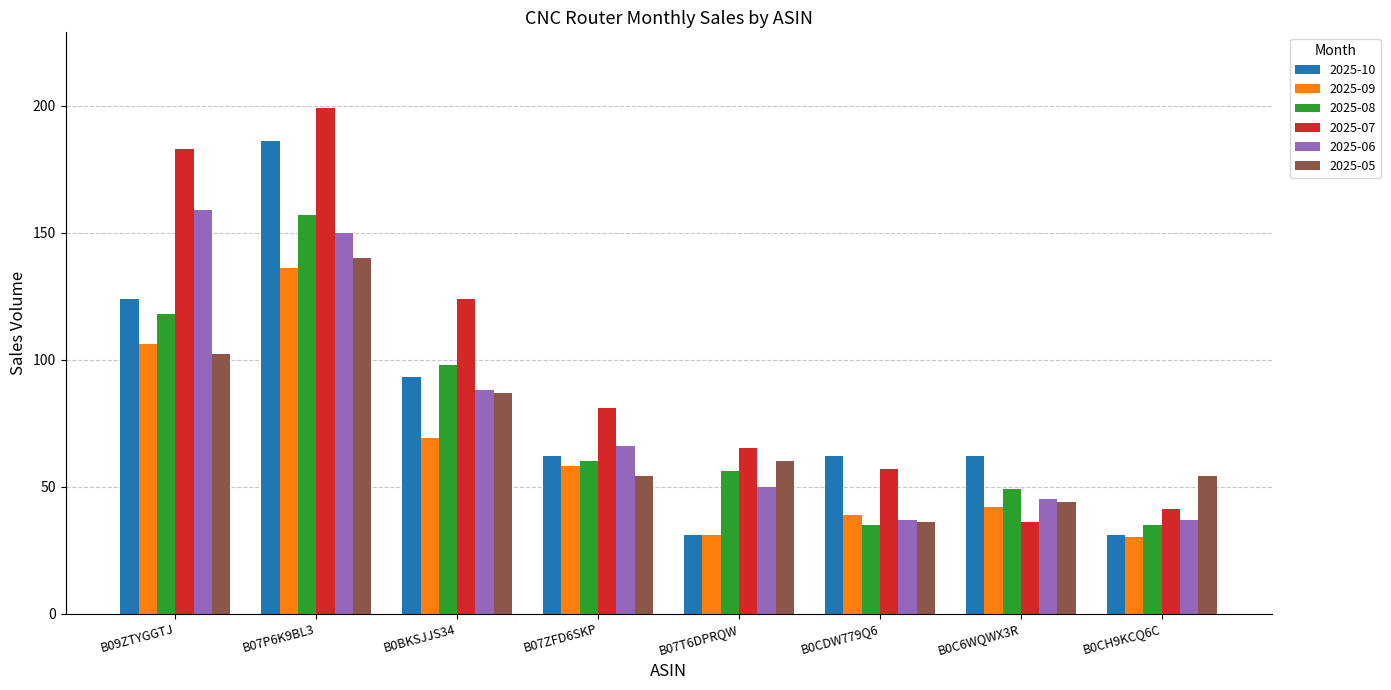

Between B09ZTYGGTJ and B07T6DPRQW, which series saw the biggest shift?

2025-07